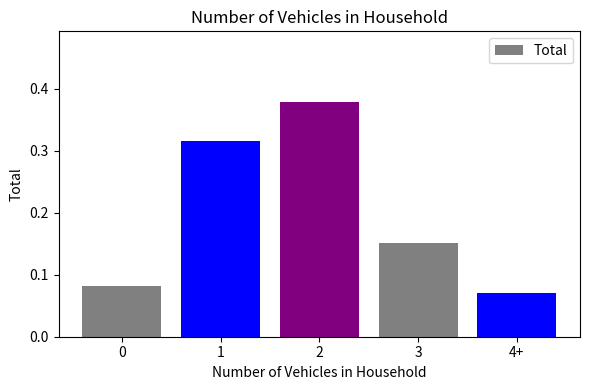

The chart shows a value of 0.4 at 1. True or false?

False